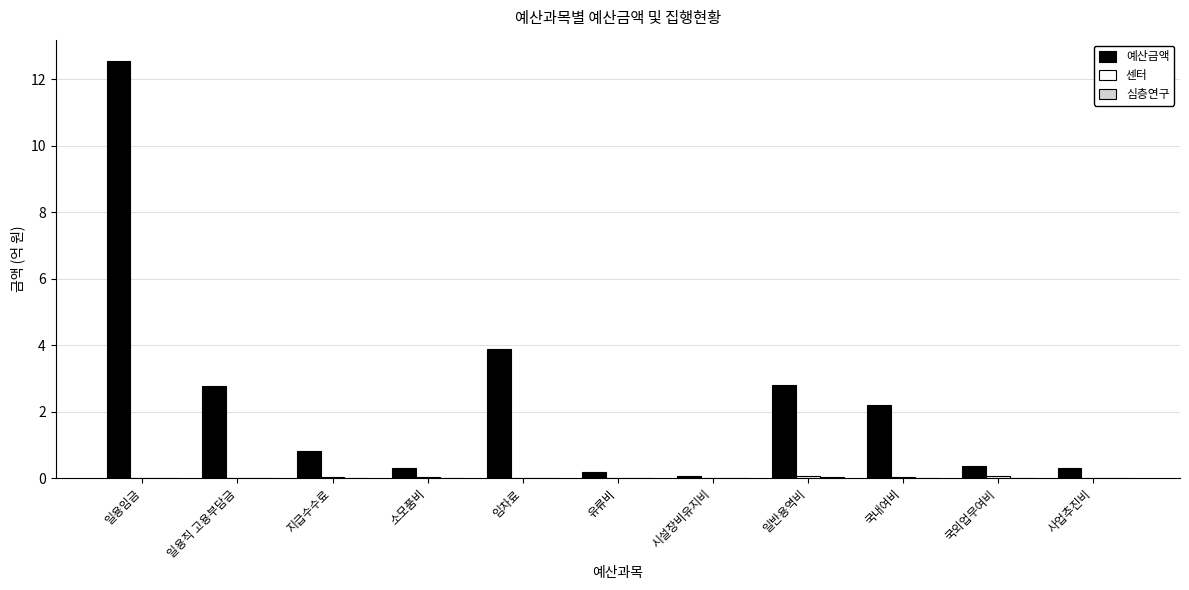

Which series changed the most between 일용임금 and 소모품비?

예산금액